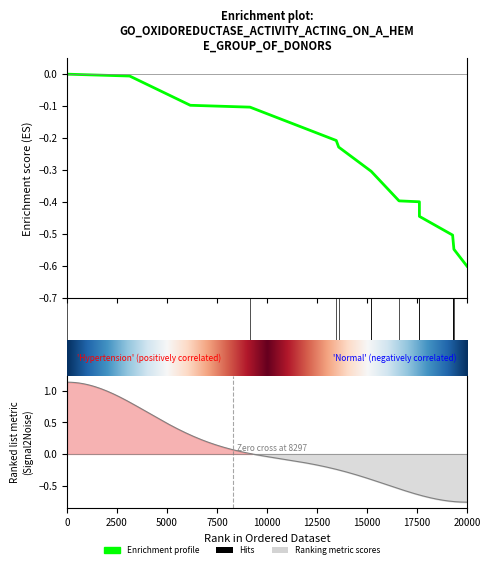

True or false: the data shows -0.5 at 12.

False